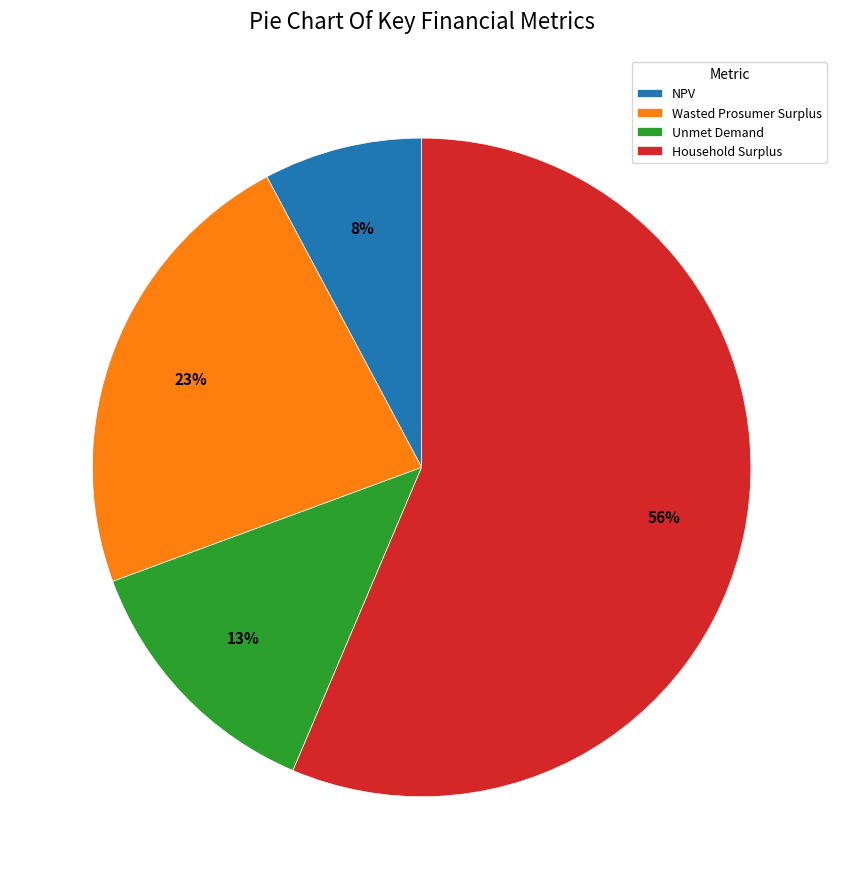

To the nearest percent, what is the average slice percentage?

25%